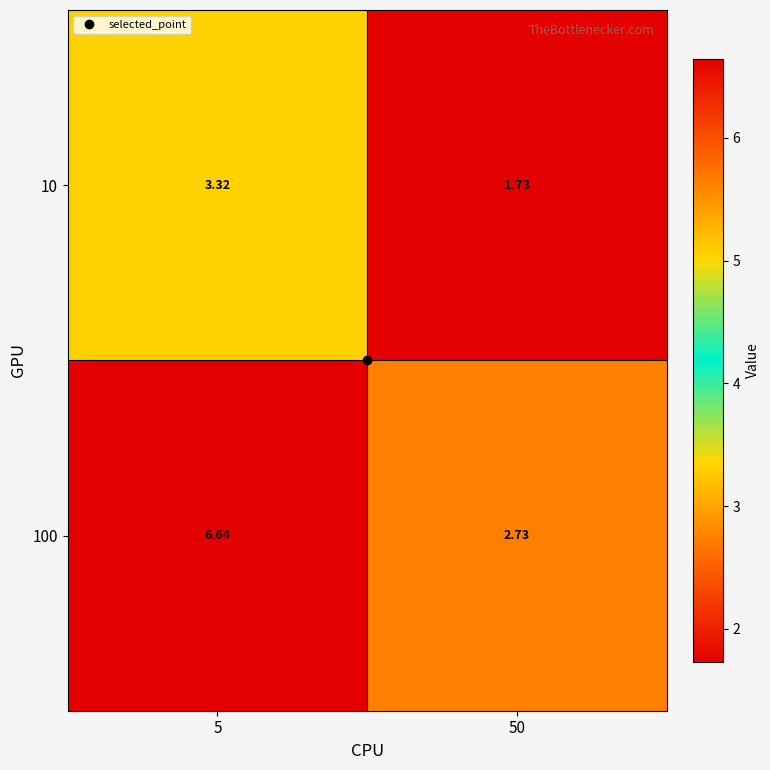

Is the value of 10 at 5 greater than the value of 100 at 5?

No